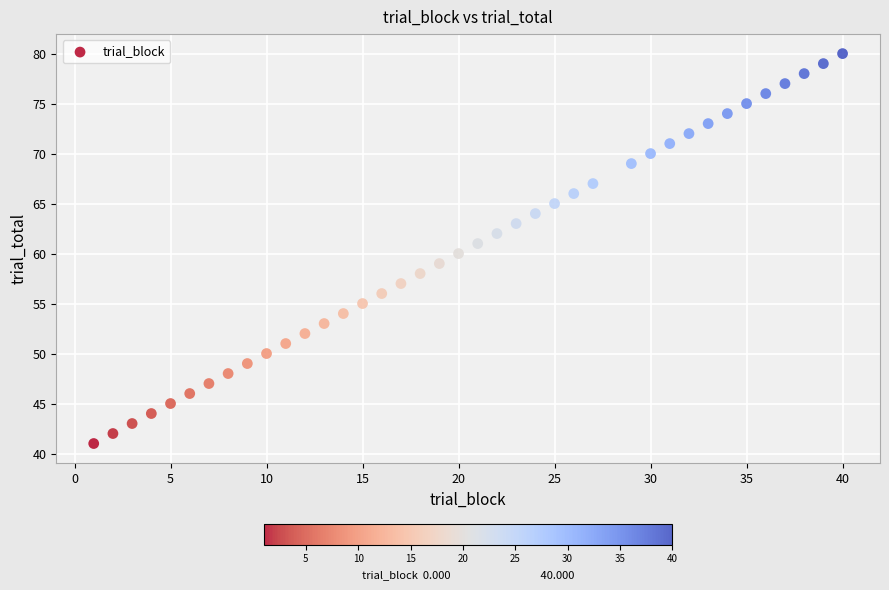

What is the range of X values (max minus min)?

39